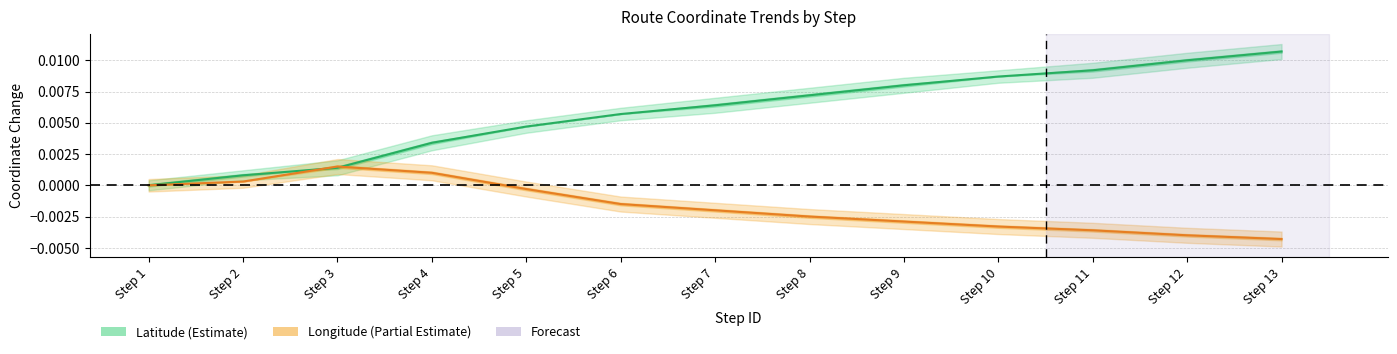

Between Step 8 and Step 6, which is larger?

Step 8